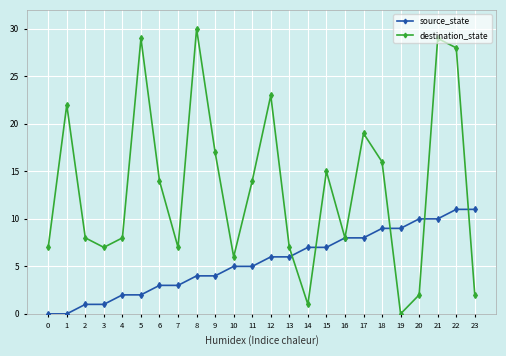

Rank the series by their average value, from lowest to highest.

source_state, destination_state